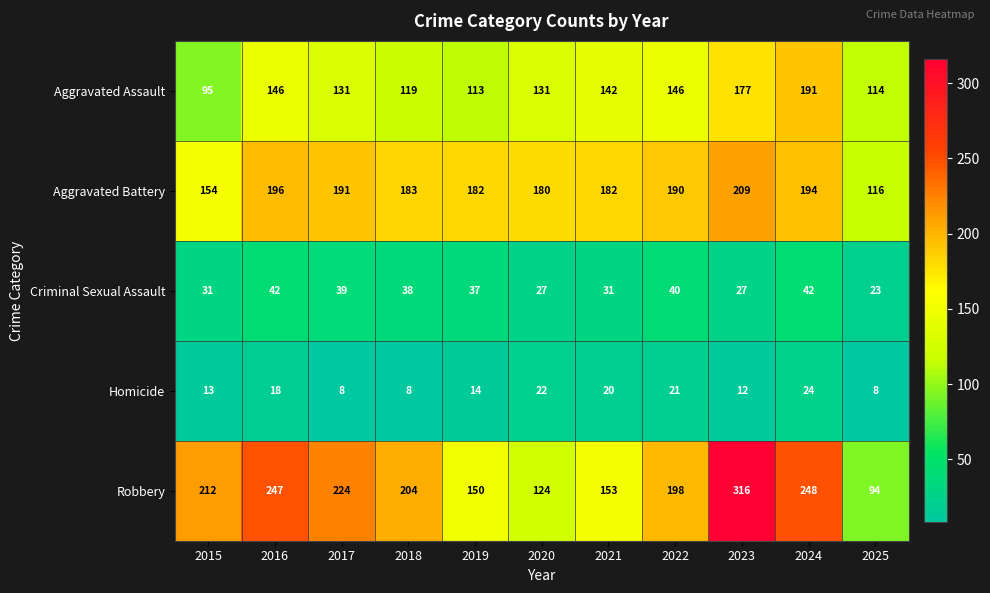

What is the lowest value of the Robbery series?

94